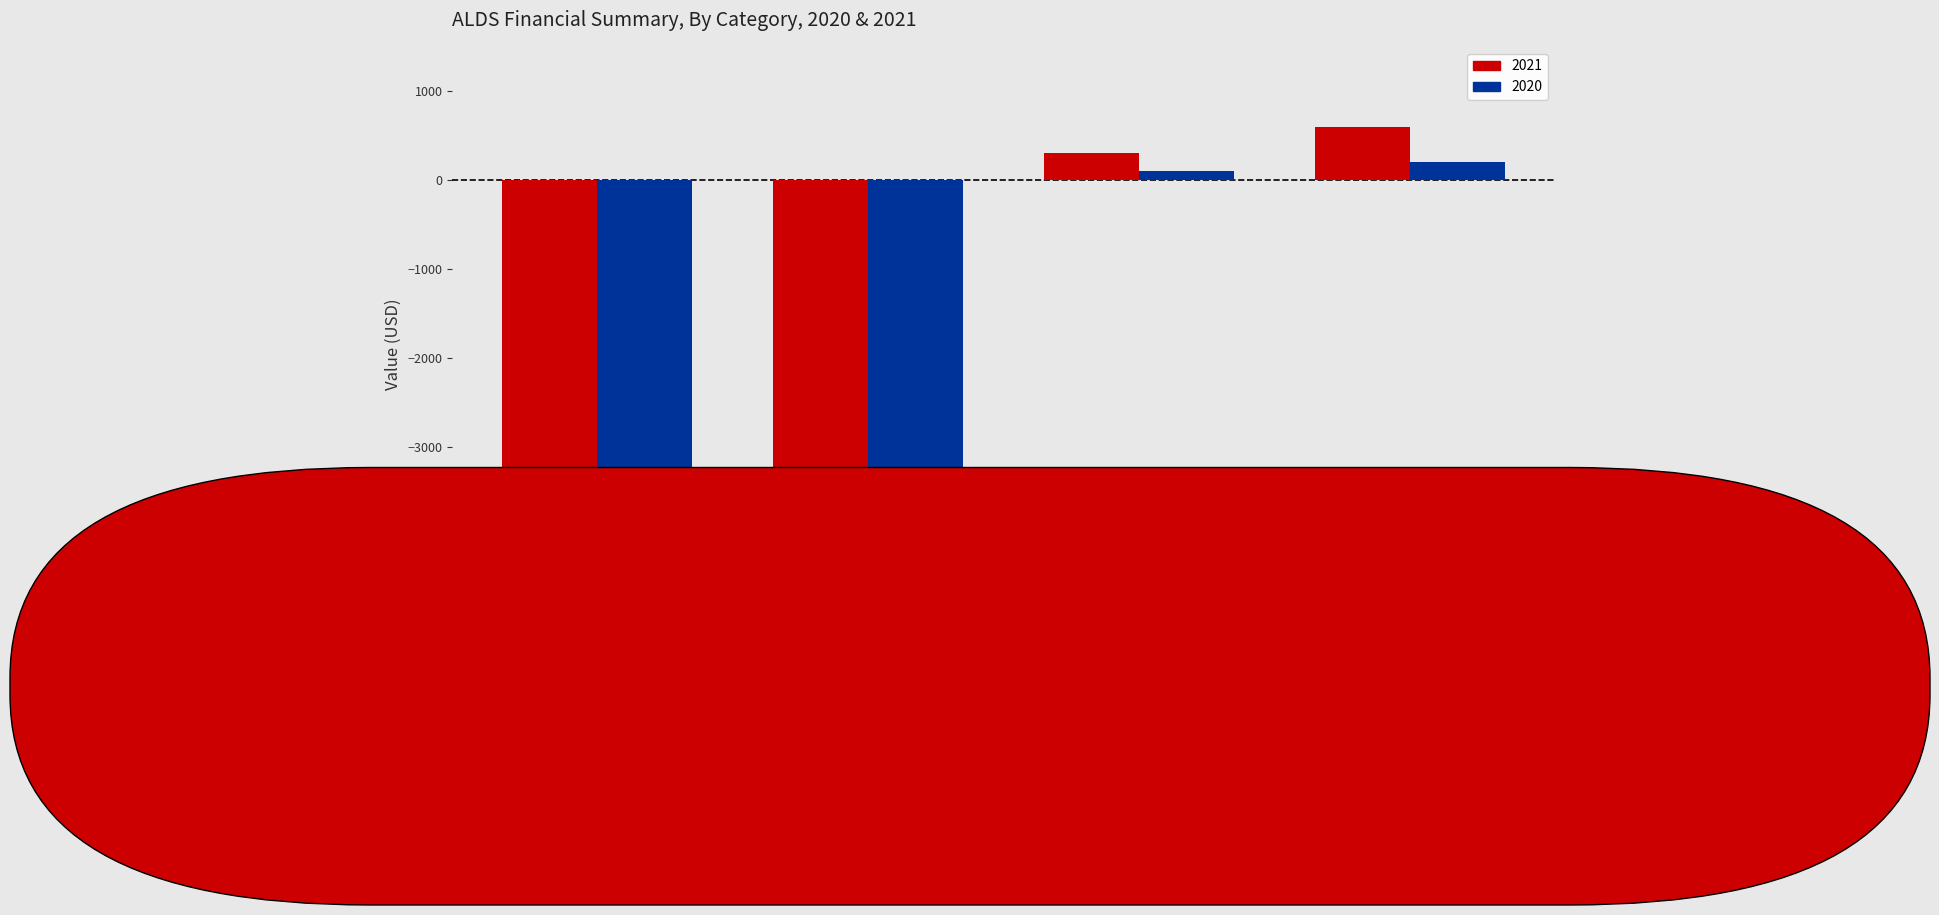

Reading left to right, list all the values displayed in this chart.

2021: -4200	-3800	300	600
2020: -3900	-3800	100	200